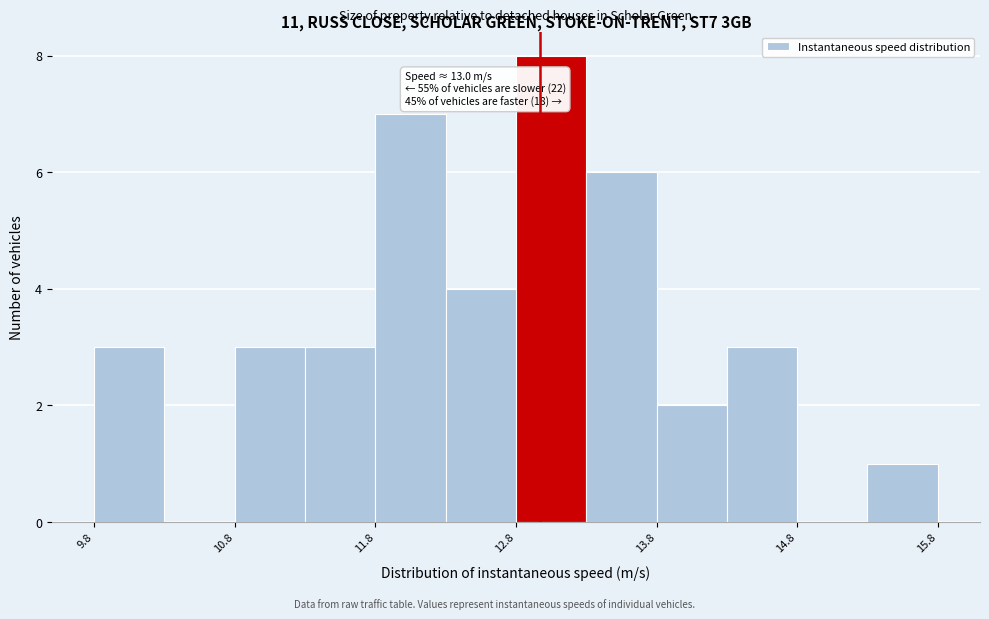

Which range on the x-axis has the tallest bar?

12.8 to 13.3